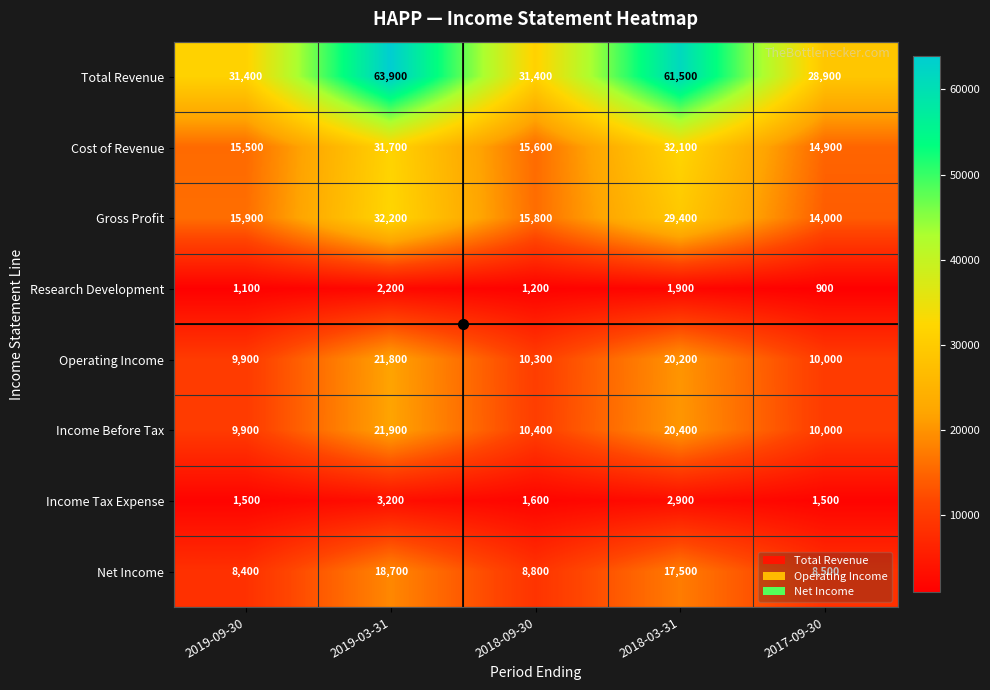

What is the difference between the maximum and second lowest values in the Research Development series?

1100